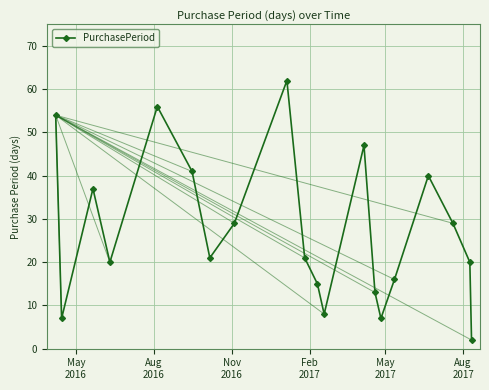

How many lines are shown in the chart?

1